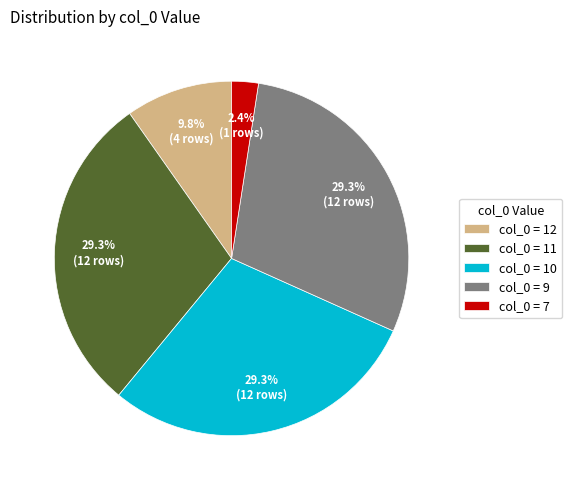

What is the smallest slice in the pie chart?

col_0 = 7